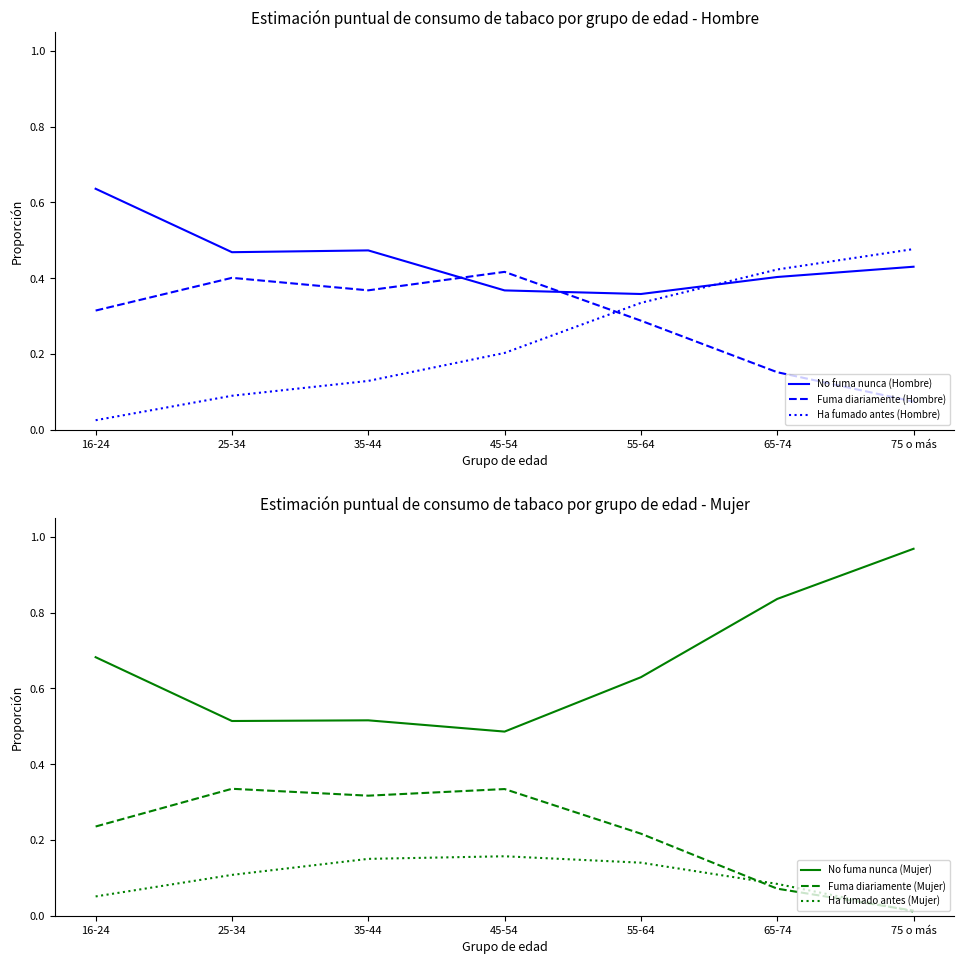

True or false: Fuma diariamente (Hombre) and Ha fumado antes (Hombre) intersect in this chart.

True